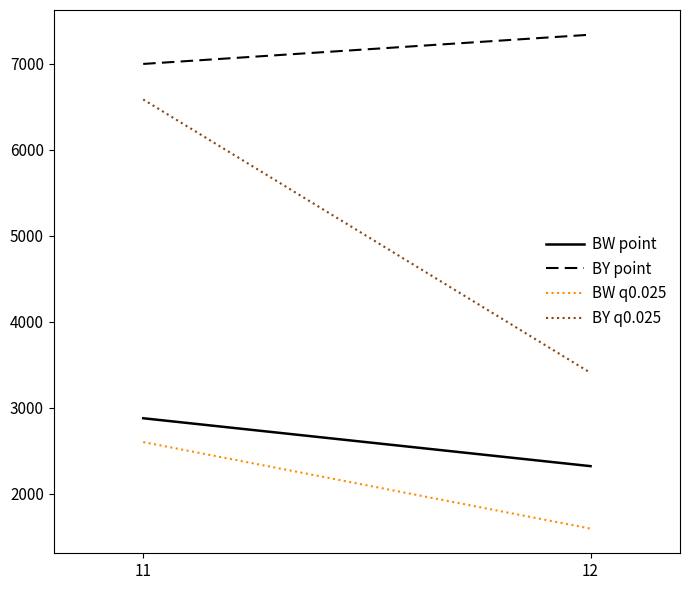

What is the lowest value of the BW q0.025 series?

1596